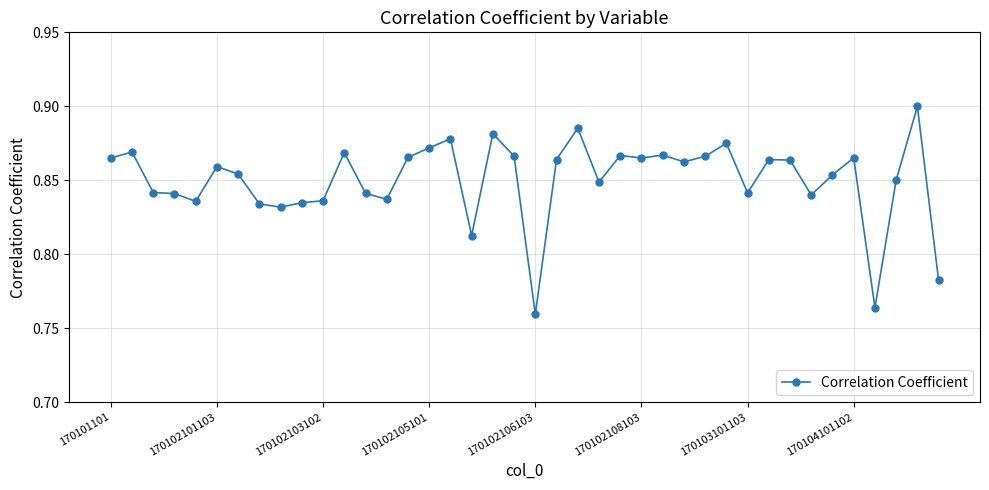

What is the sum of all values?

34.0